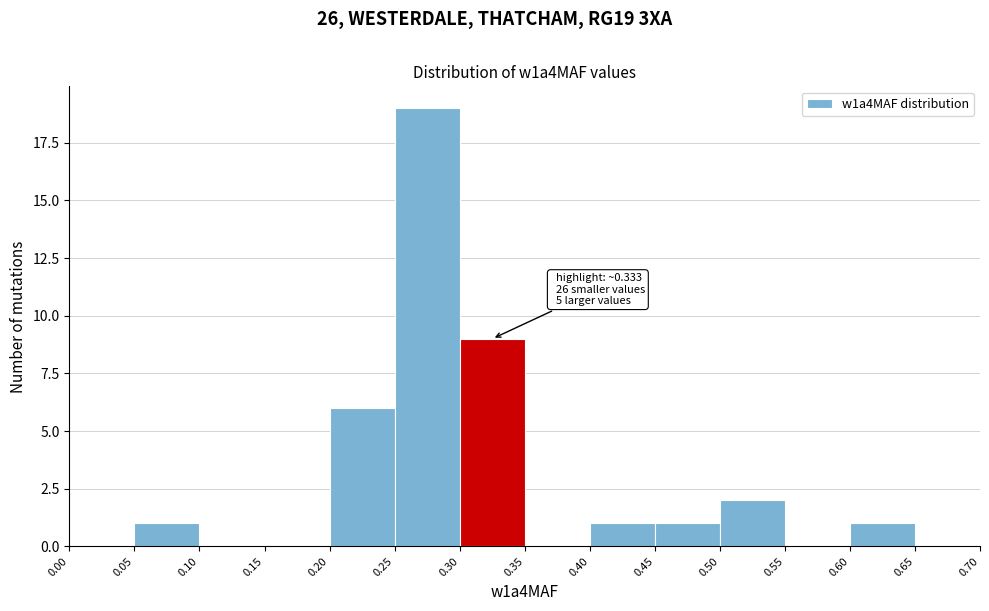

Which range on the x-axis has the tallest bar?

0.25 to 0.30